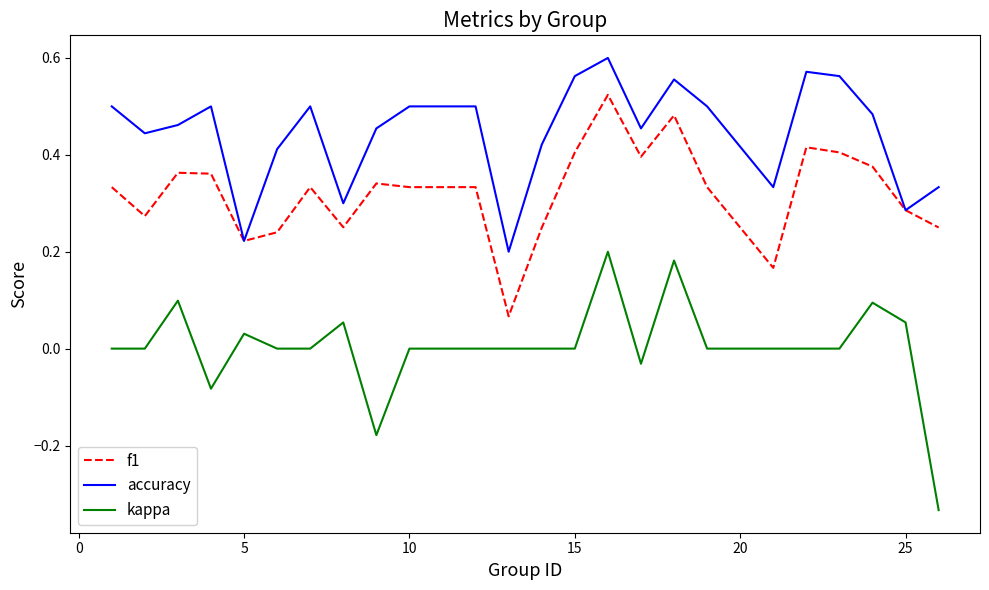

True or false: accuracy and kappa cross at least once.

False